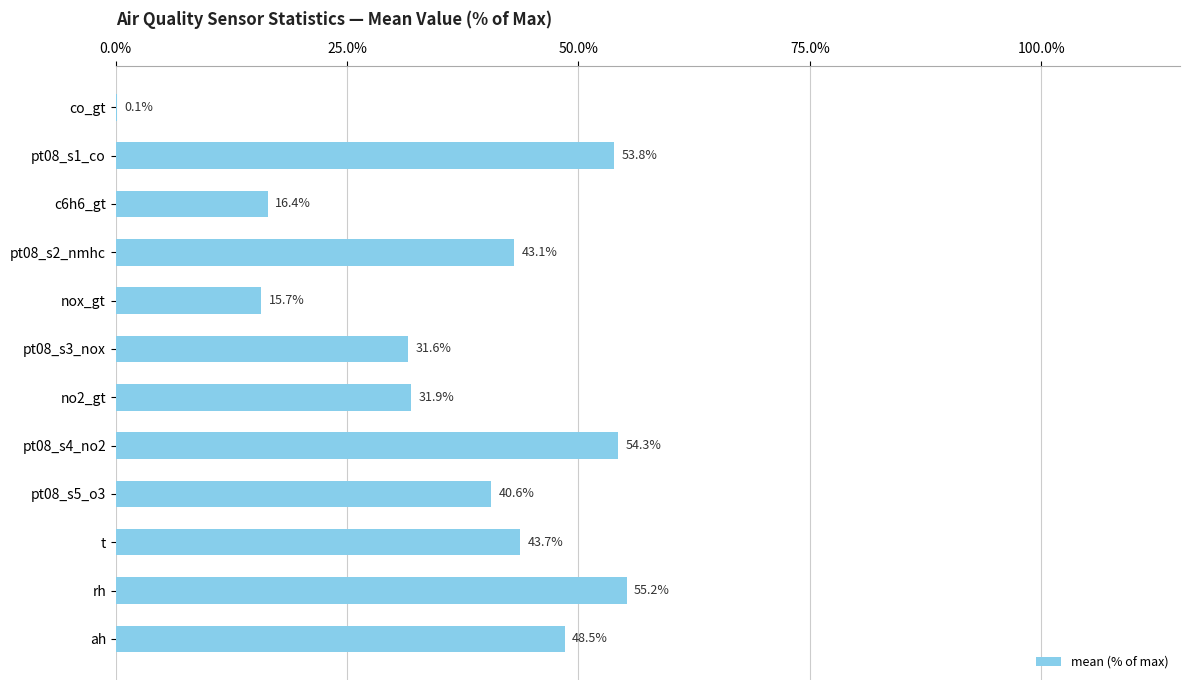

Reading top to bottom, what are all the values shown in this chart?

co_gt=0.1	pt08_s1_co=53.8	c6h6_gt=16.4	pt08_s2_nmhc=43.1	nox_gt=15.7	pt08_s3_nox=31.6	no2_gt=31.9	pt08_s4_no2=54.3	pt08_s5_o3=40.6	t=43.7	rh=55.2	ah=48.5